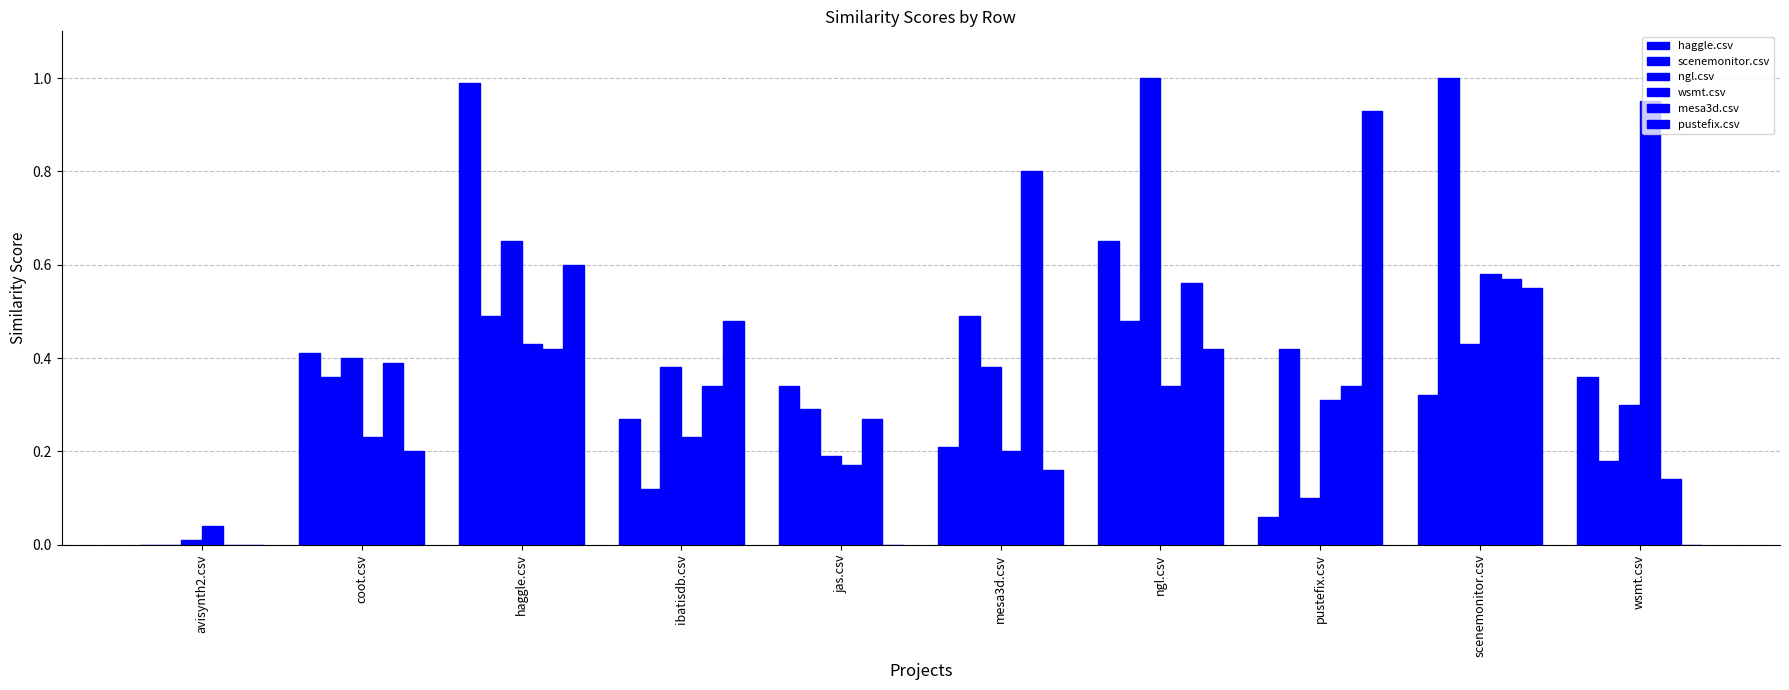

Are the bars horizontal?

No